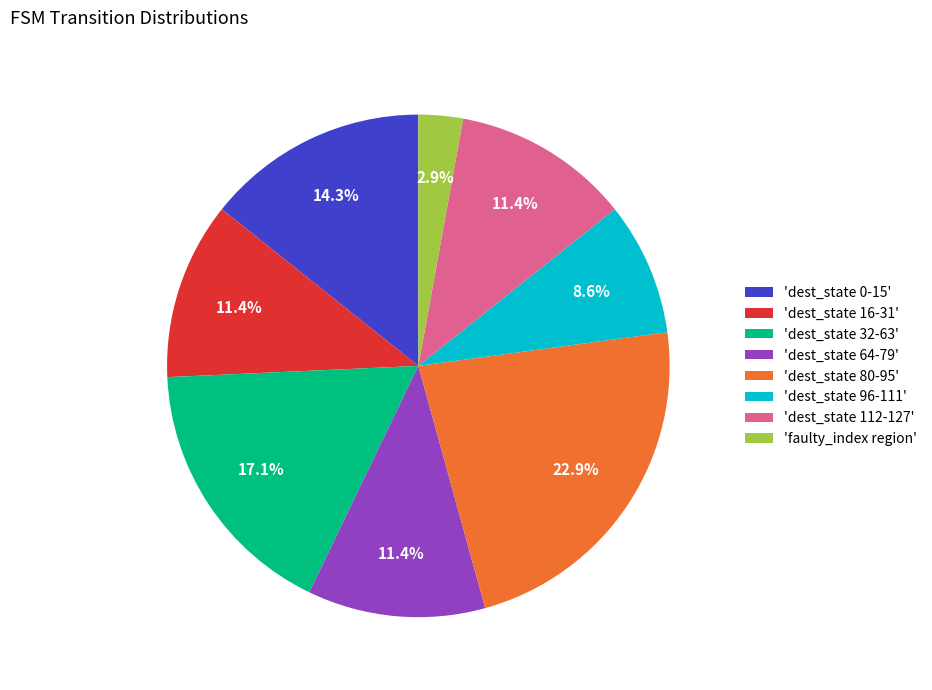

Which slice is the largest?

'dest_state 80-95'